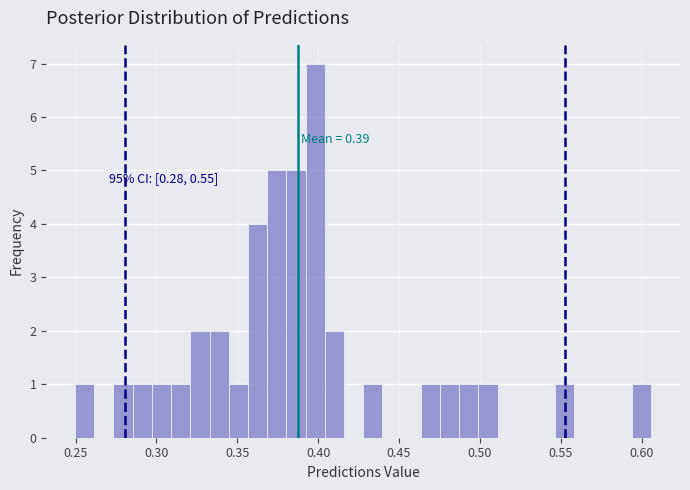

Read against the x-axis, roughly where is the centre of the tallest bar?

0.400